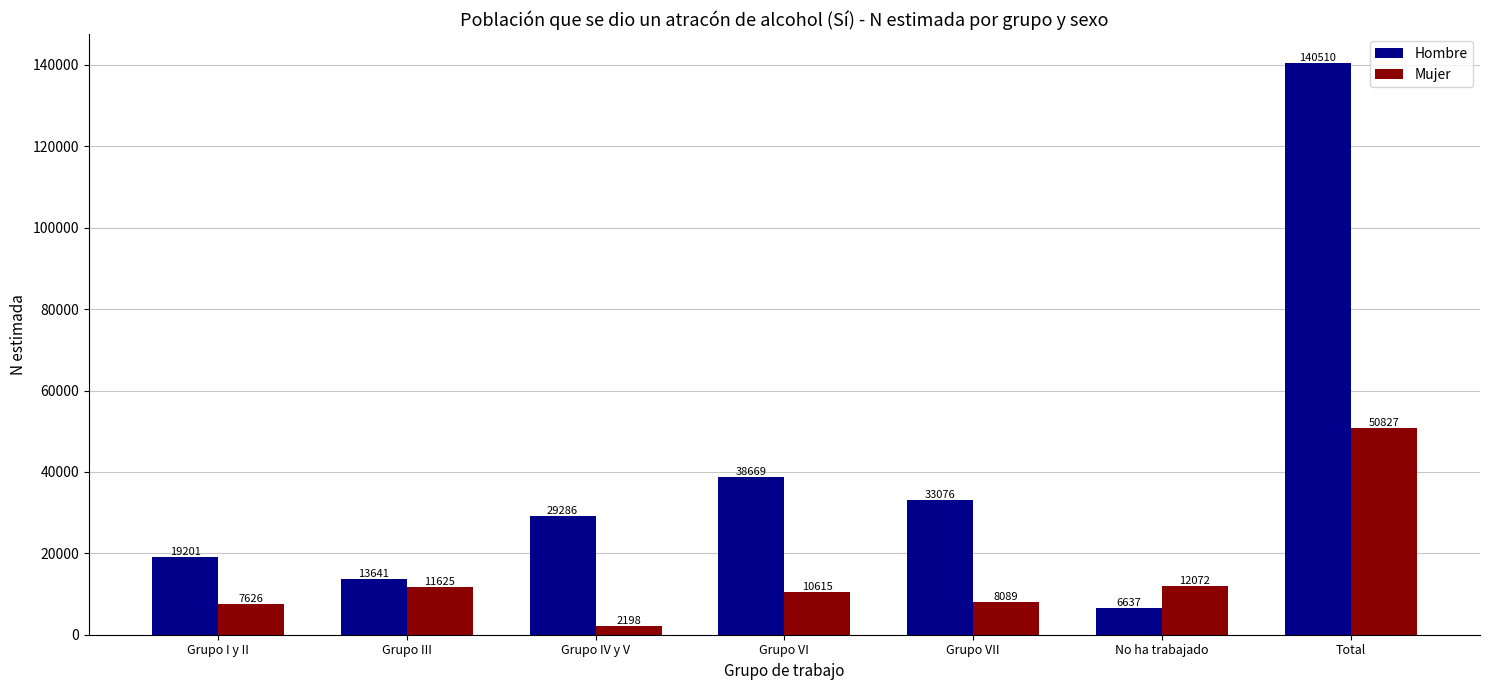

What is the label of the 1st bar from the left?

Grupo I y II